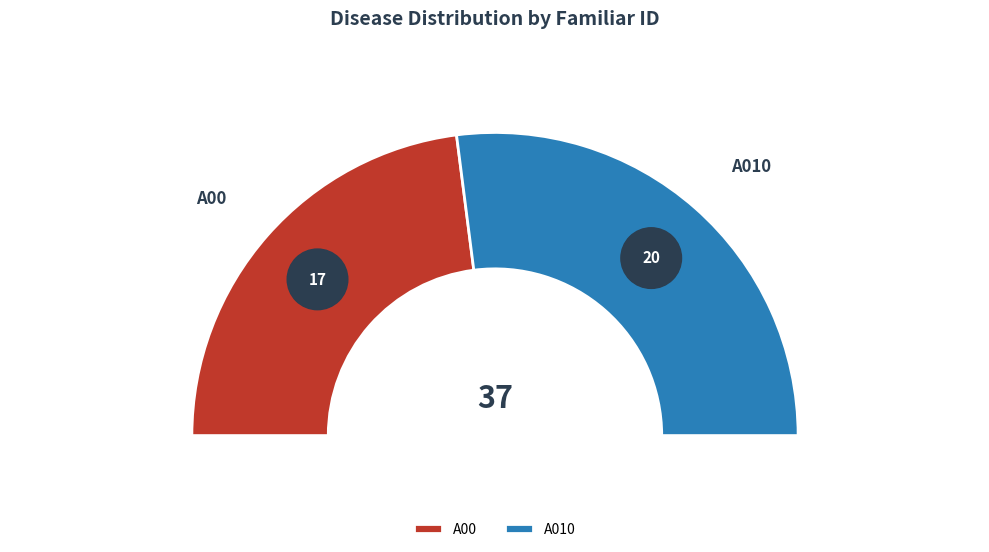

To the nearest percent, what percentage of the pie is A00?

46%